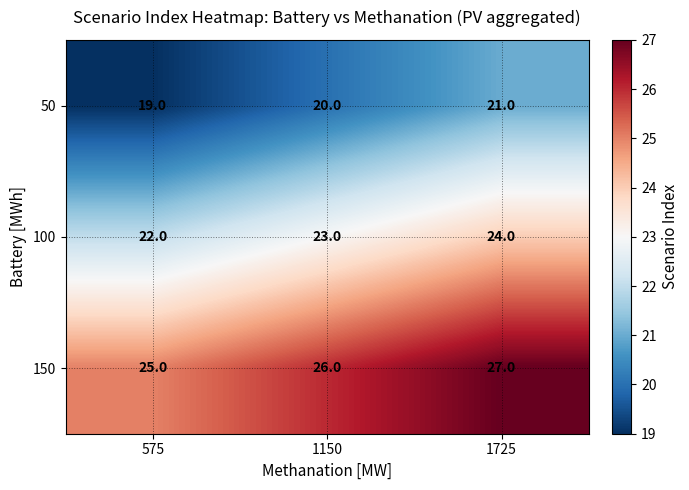

What is the average value of the 100 series?

23